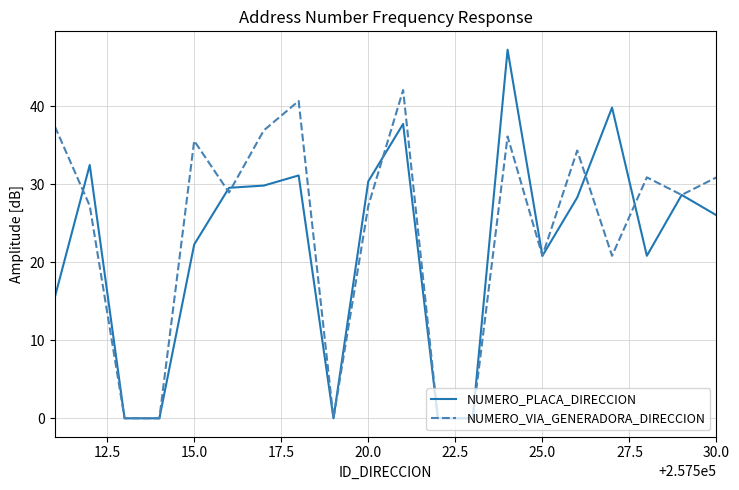

What is the greatest value displayed?

47.2